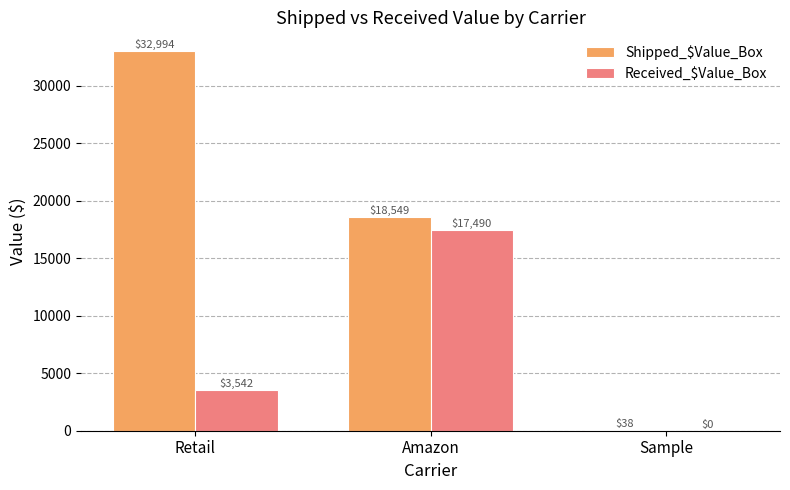

What is the average value of the Received_$Value_Box series?

7010.7